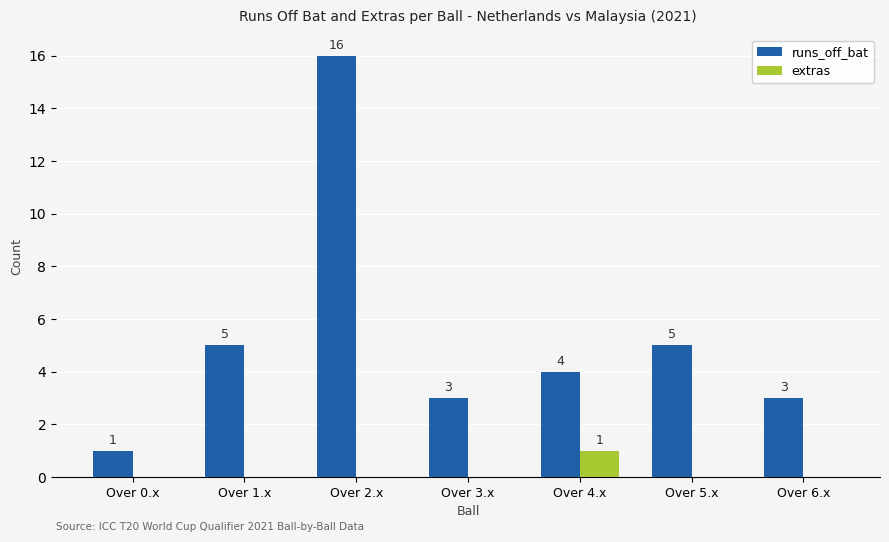

What is the spread (max minus min) of values at Over 6.x?

3